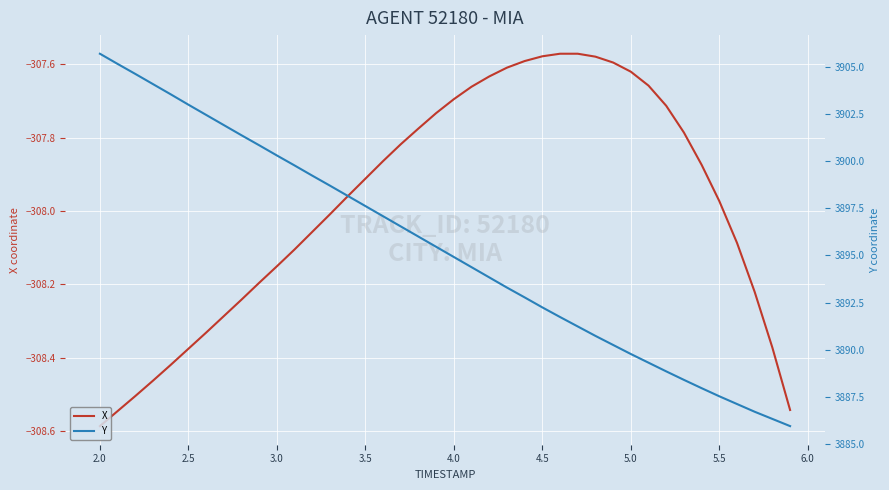

Which category has the lowest value in the X series?

2.0